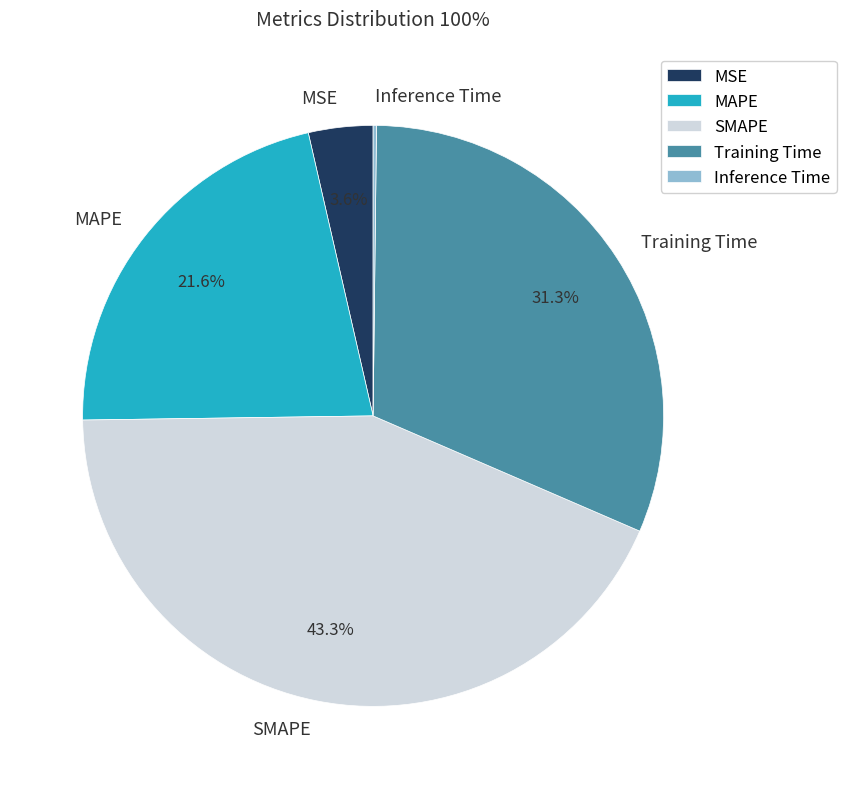

What is the largest slice in the pie chart?

SMAPE